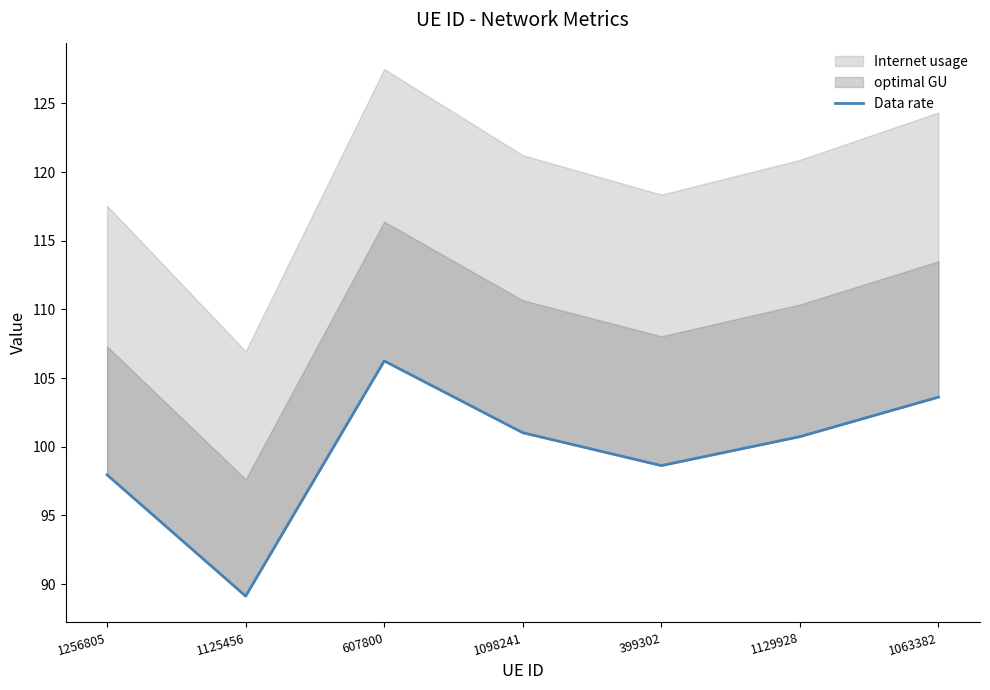

What is the change in value from 607800 to 399302?

-7.6